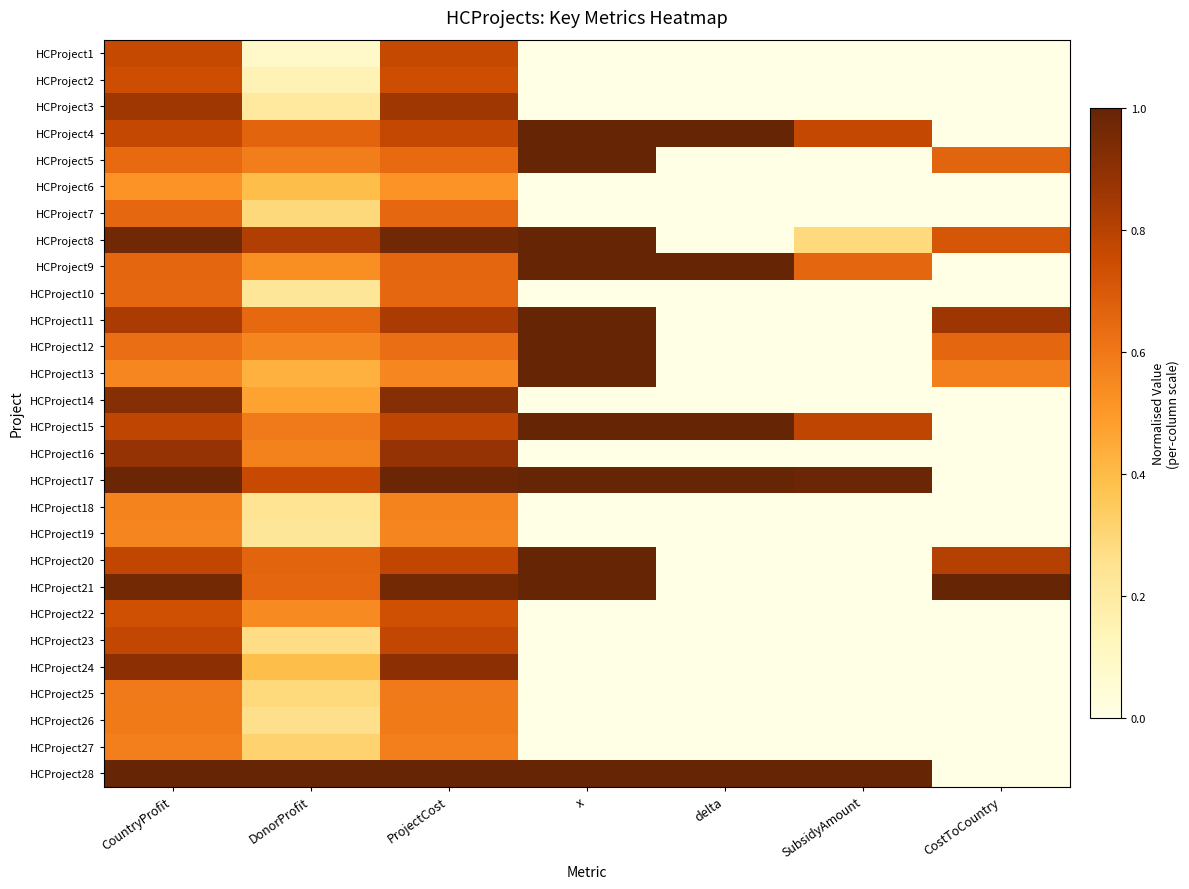

What is the total value across all series at CountryProfit?

20.8